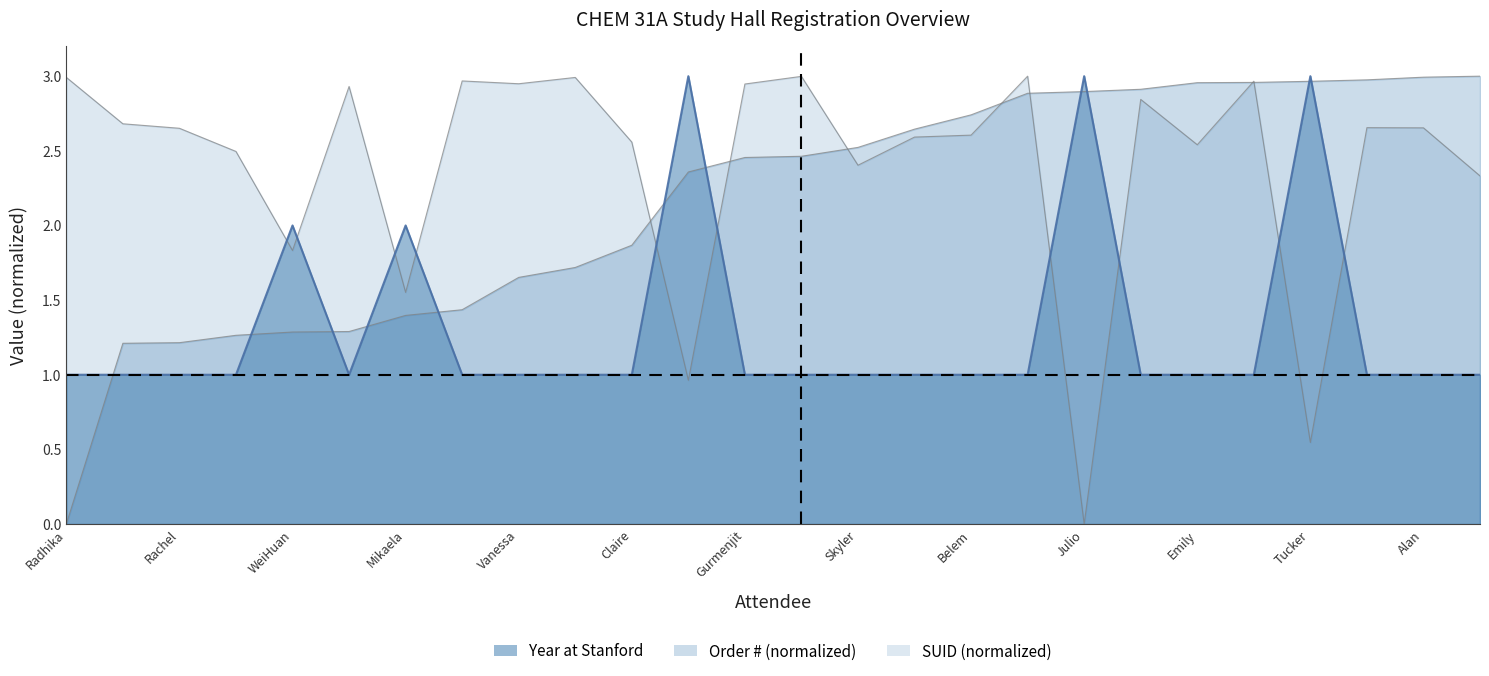

What are all the series names shown in the legend?

Year at Stanford, Order # (normalized), SUID (normalized)